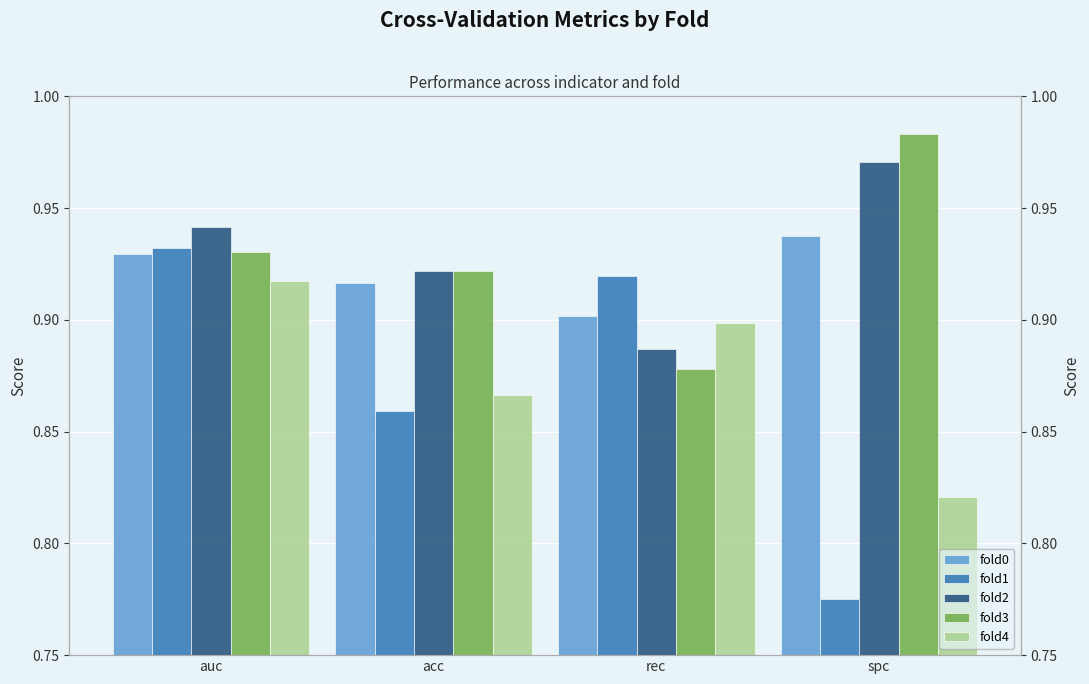

Between auc and spc, which is larger?

spc